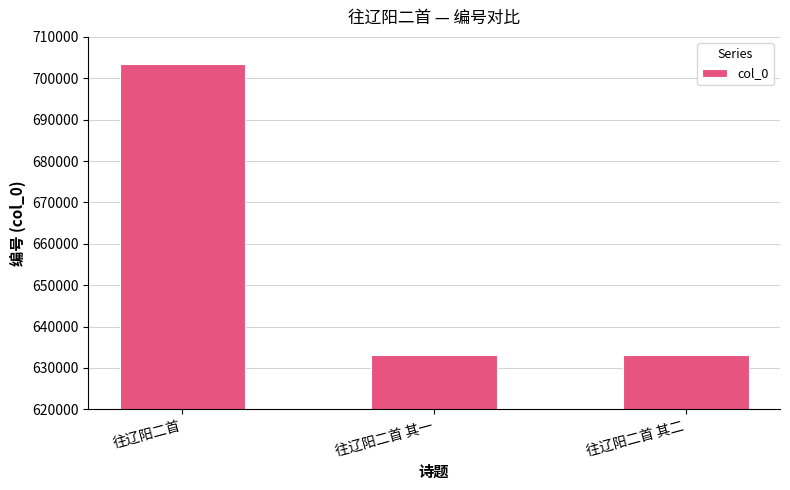

How many bars are there in total?

3